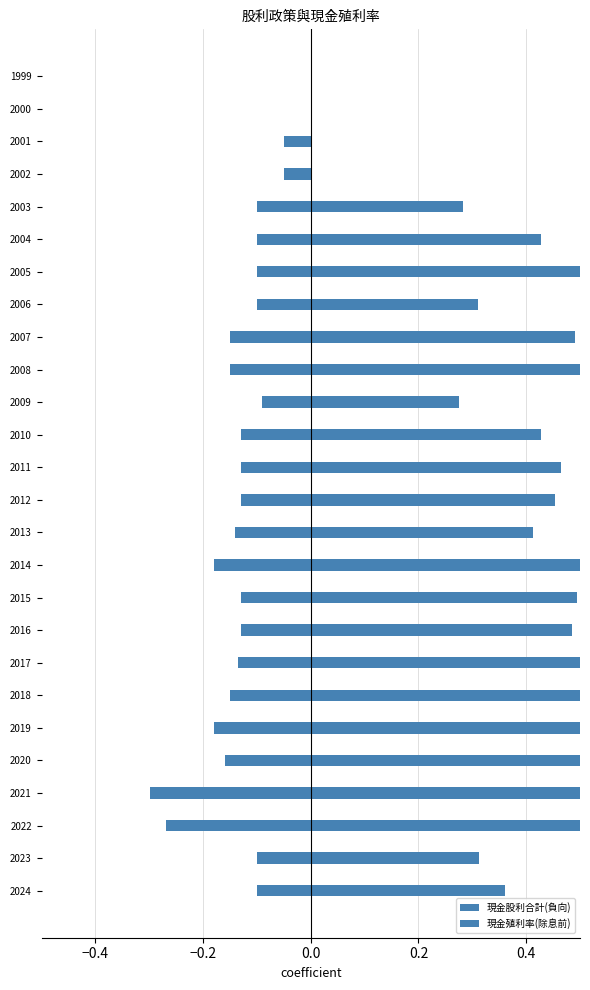

What are all the series names shown in the legend?

現金股利合計(負向), 現金殖利率(除息前)